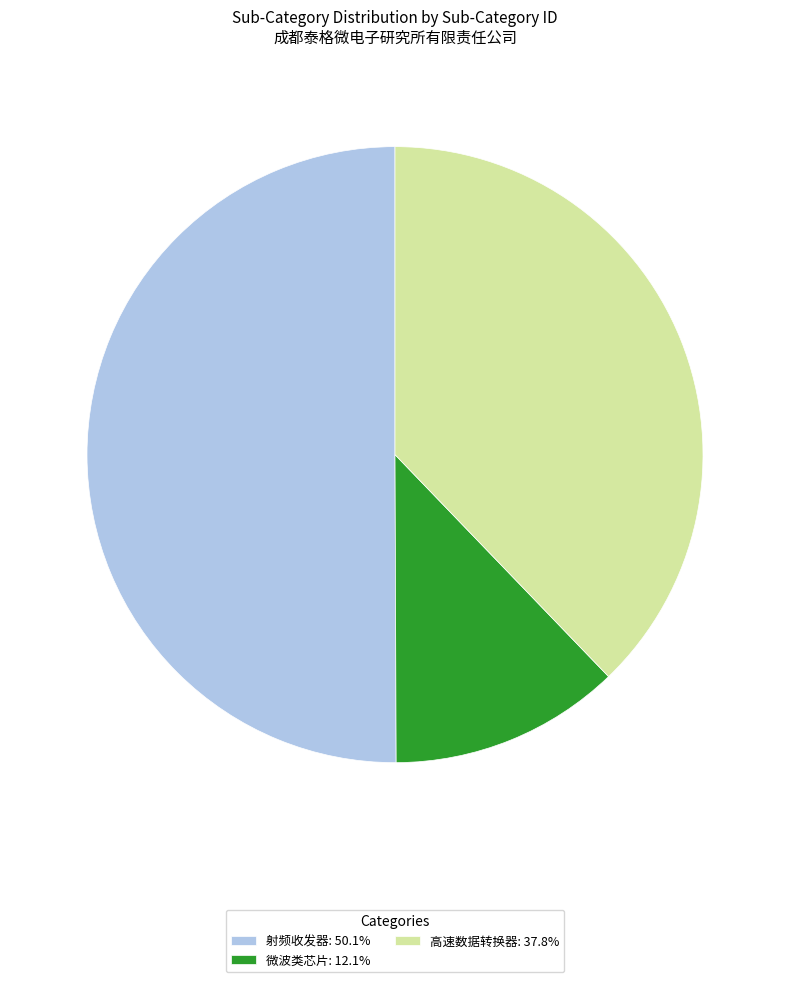

Approximately how many times larger is the value at 射频收发器: 50.1% compared to 微波类芯片: 12.1%?

4.1